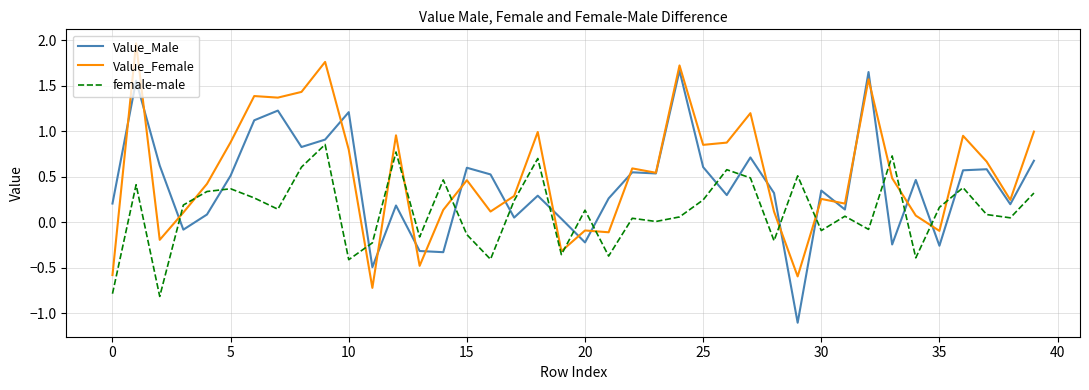

Rank the series by their maximum value, from lowest to highest.

female-male, Value_Male, Value_Female